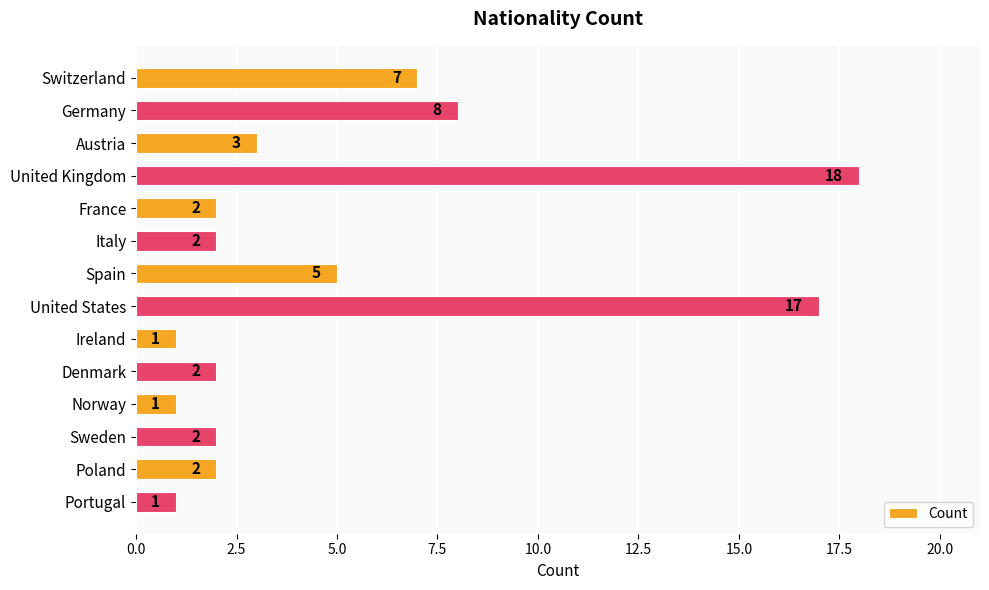

How many distinct data groups are displayed?

1